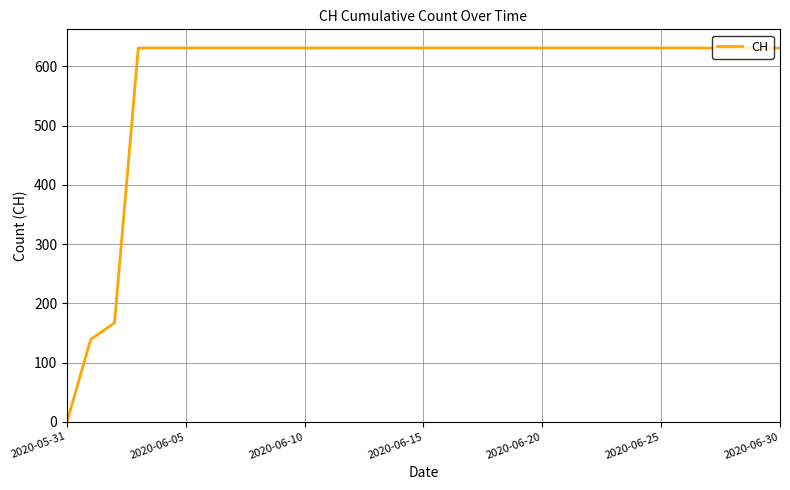

What is the maximum value shown in the chart?

631